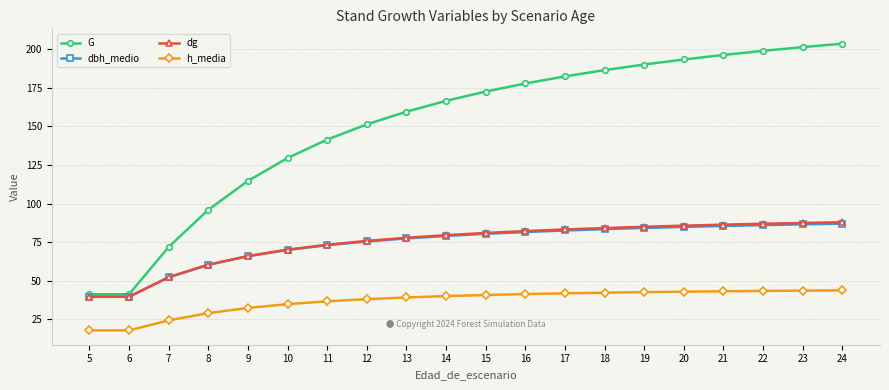

What is the total value across all series at 16?

382.7